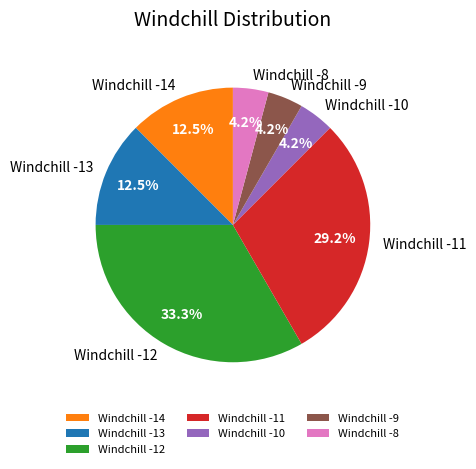

Does Windchill -14 represent more than half of the total?

No